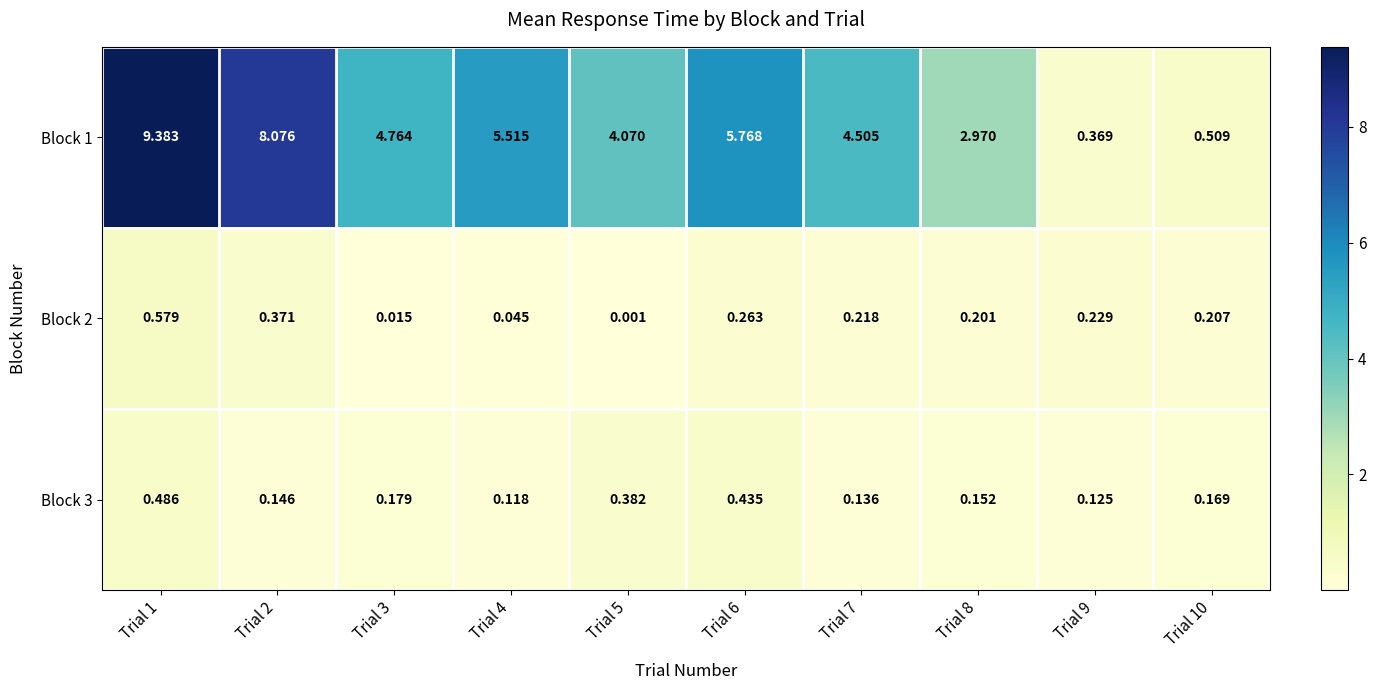

Reading left to right, what are all the values shown in this chart?

Block 1: Trial 1=9.4	Trial 2=8.1	Trial 3=4.8	Trial 4=5.5	Trial 5=4.1	Trial 6=5.8	Trial 7=4.5	Trial 8=3.0	Trial 9=0.4	Trial 10=0.5
Block 2: Trial 1=0.6	Trial 2=0.4	Trial 3=0.0	Trial 4=0.0	Trial 5=0.0	Trial 6=0.3	Trial 7=0.2	Trial 8=0.2	Trial 9=0.2	Trial 10=0.2
Block 3: Trial 1=0.5	Trial 2=0.1	Trial 3=0.2	Trial 4=0.1	Trial 5=0.4	Trial 6=0.4	Trial 7=0.1	Trial 8=0.2	Trial 9=0.1	Trial 10=0.2